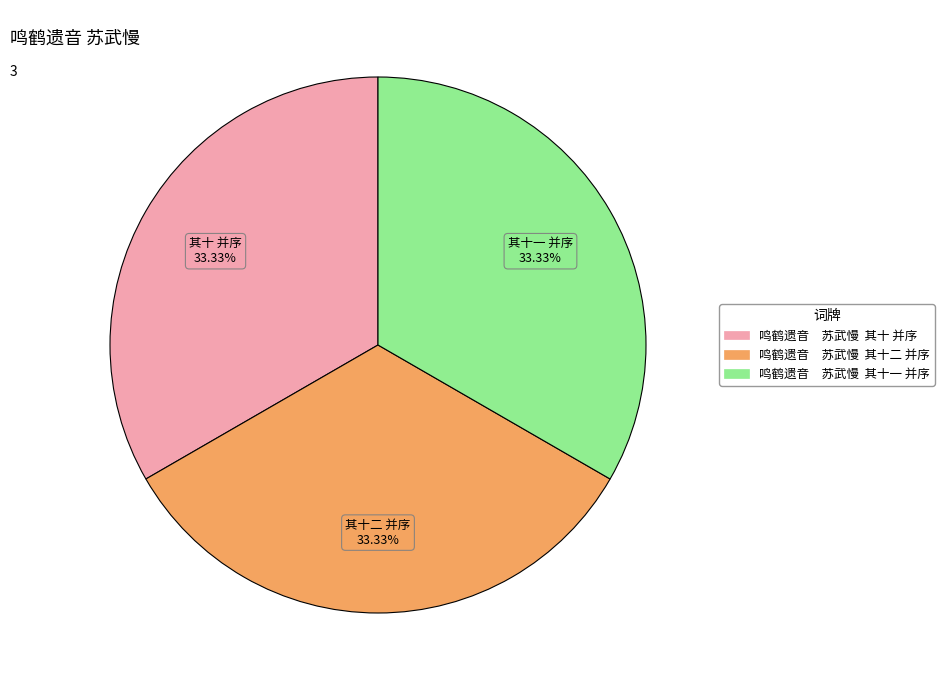

Is there any slice that represents more than half of the pie?

No